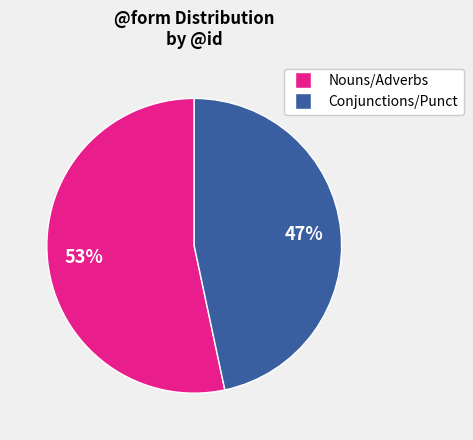

To the nearest percent, what is the average slice percentage?

50%